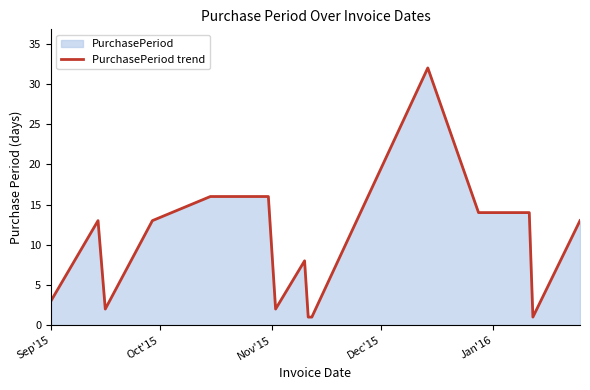

Does the chart display data point markers on the line(s)?

No